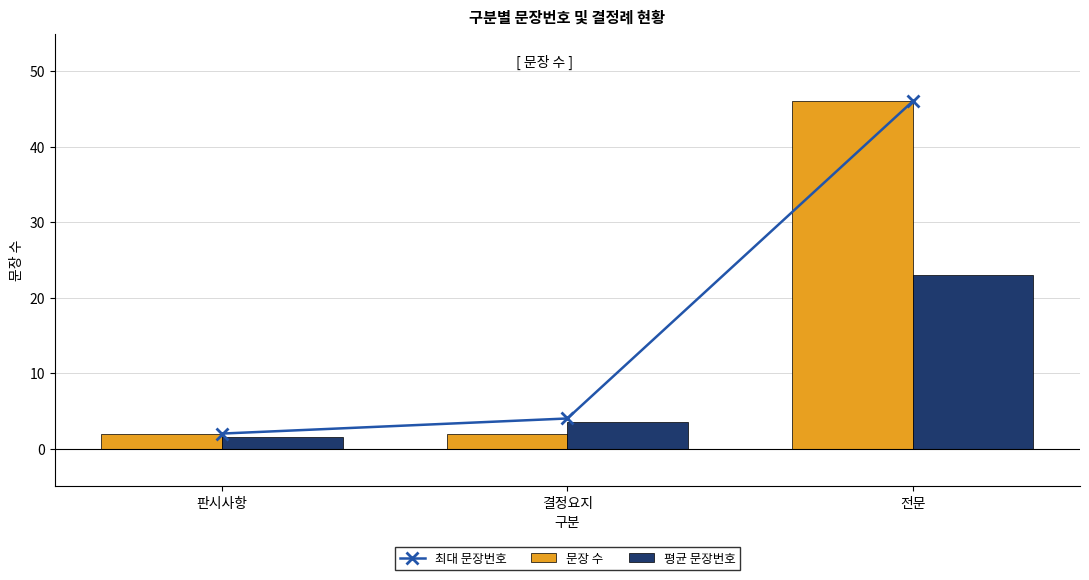

List the series in order of their peak value, highest first.

최대 문장번호, 문장 수, 평균 문장번호